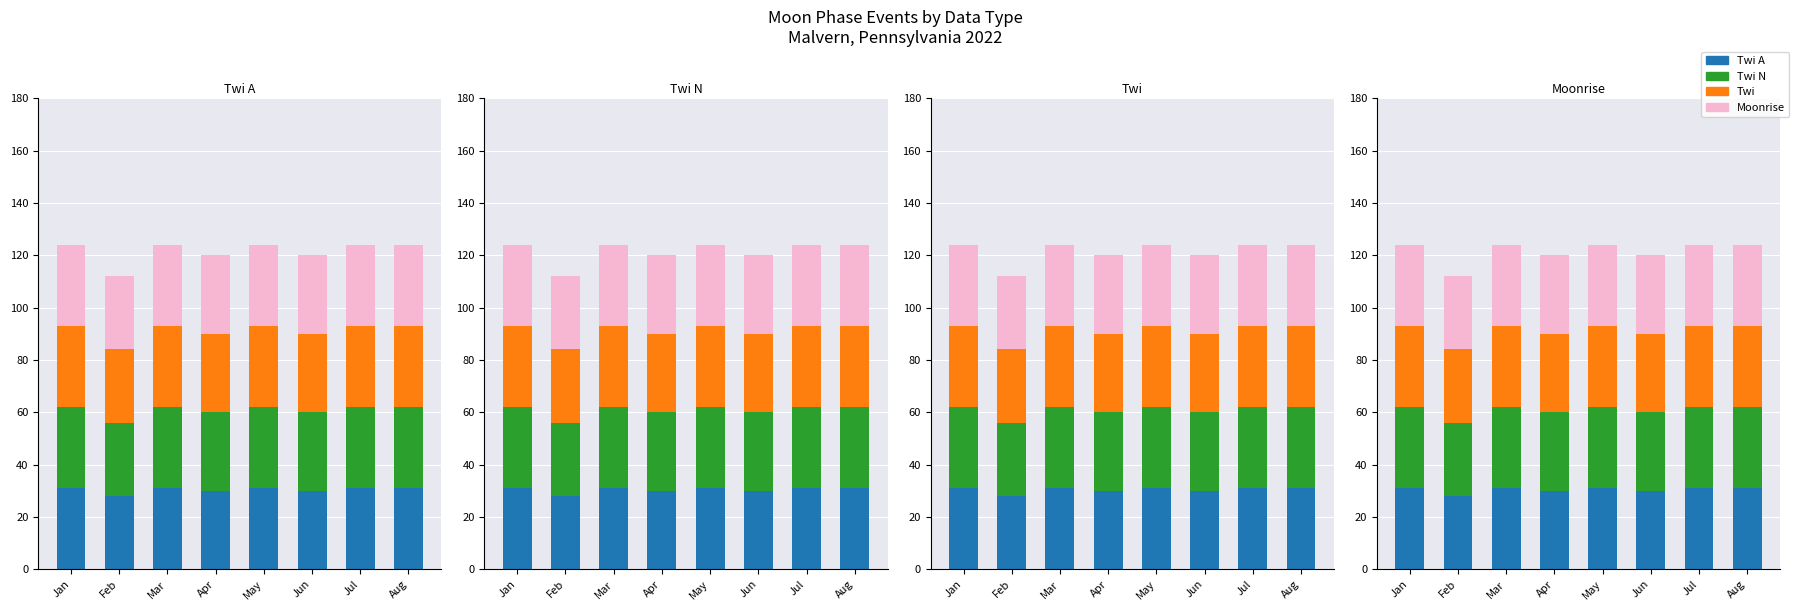

What is the average value of the Twi A series?

30